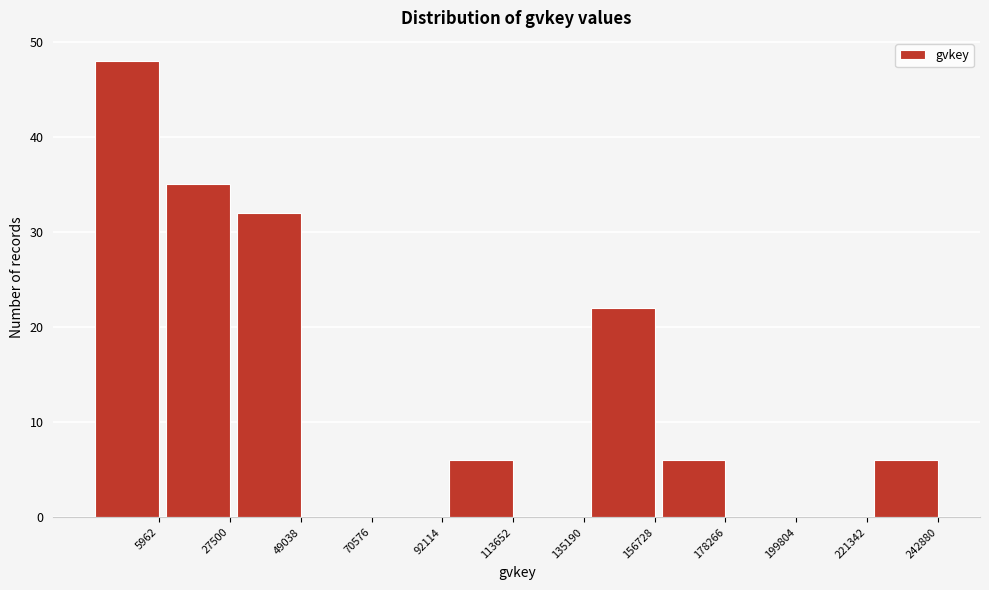

Reading right to left, extract all data points from this chart.

242880=6	221342=0	199804=0	178266=6	156728=22	135190=0	113652=6	92114=0	70576=0	49038=32	27500=35	5962=48